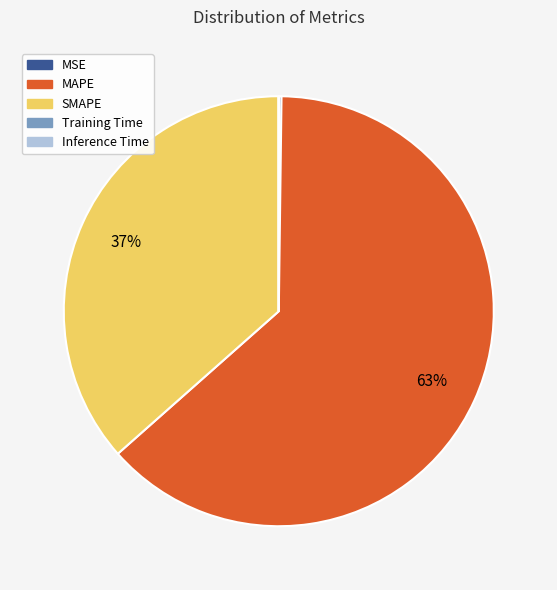

Is MAPE the majority of the pie?

Yes